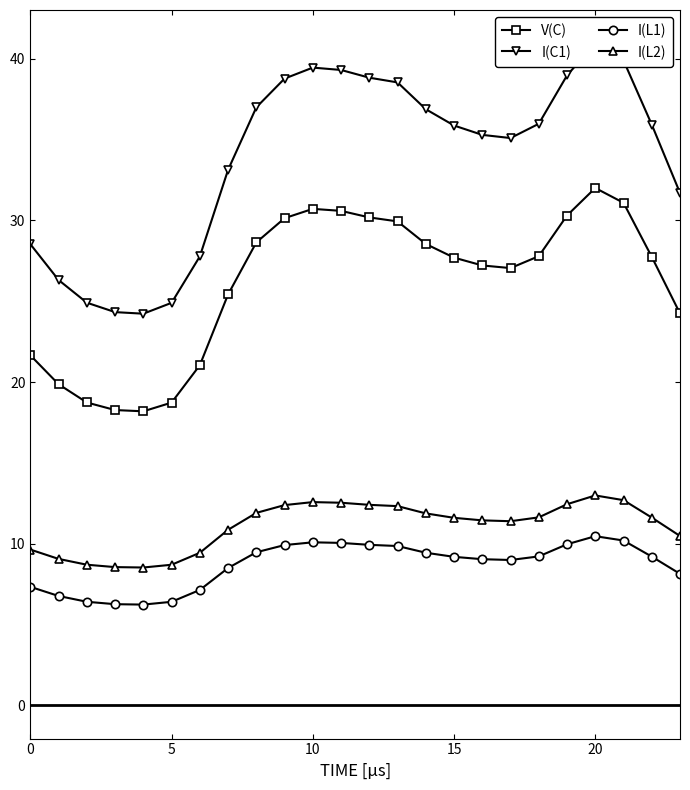

How many lines are shown in the chart?

4